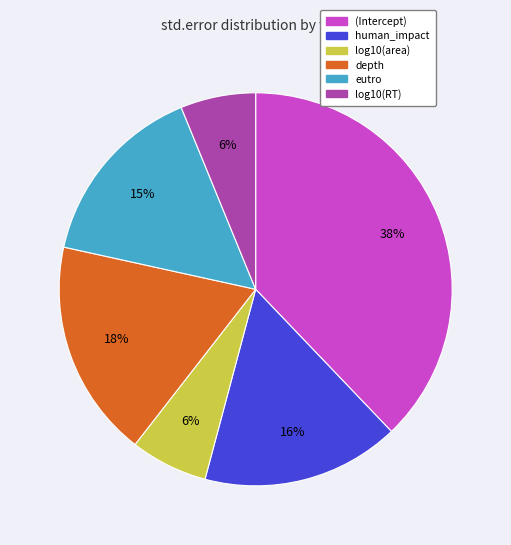

How many segments does this pie chart have?

6